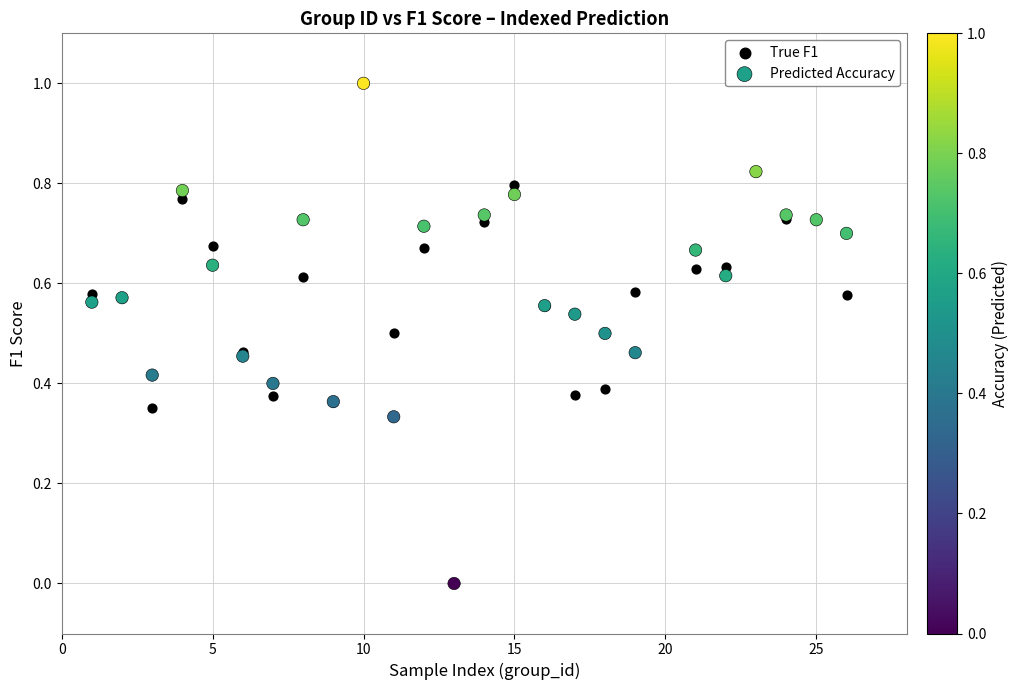

What are all the series names shown in the legend?

True F1, Predicted Accuracy